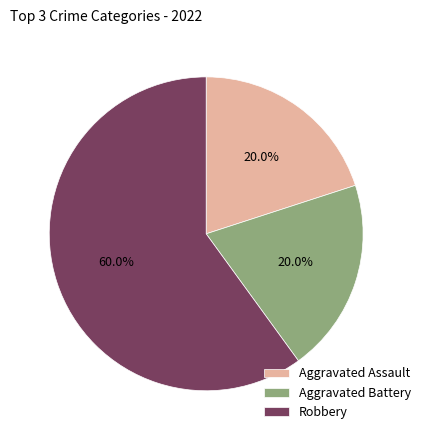

To the nearest percent, what portion does Aggravated Battery represent?

20%